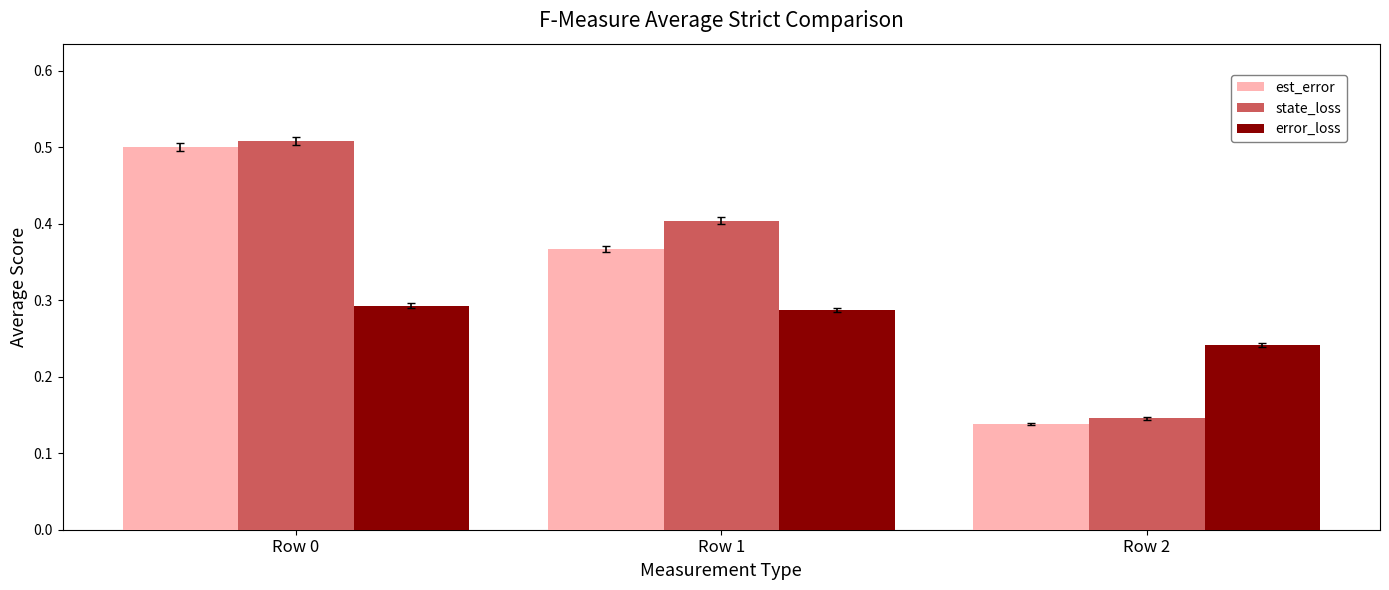

At which label is est_error closest to 0?

Row 2